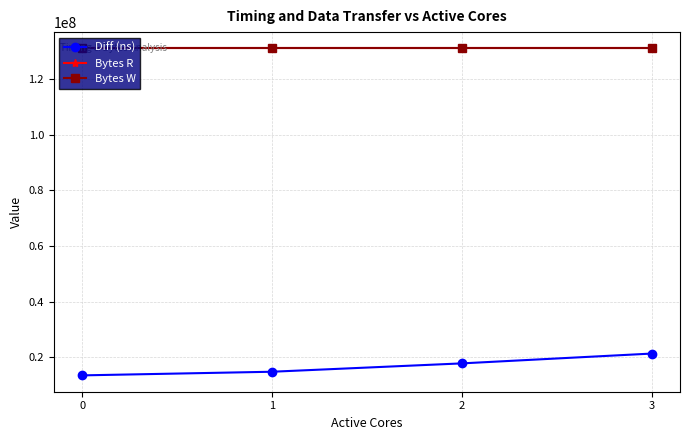

Is it true that Bytes R equals 186310294 at 1?

False